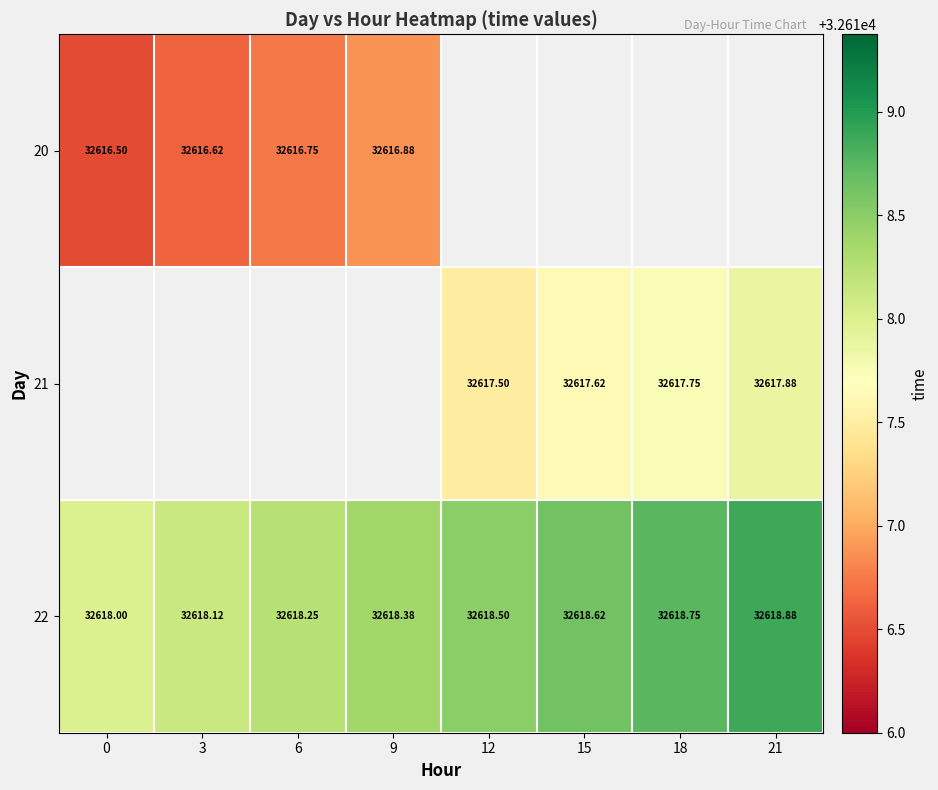

Count the number of categories in the chart.

8